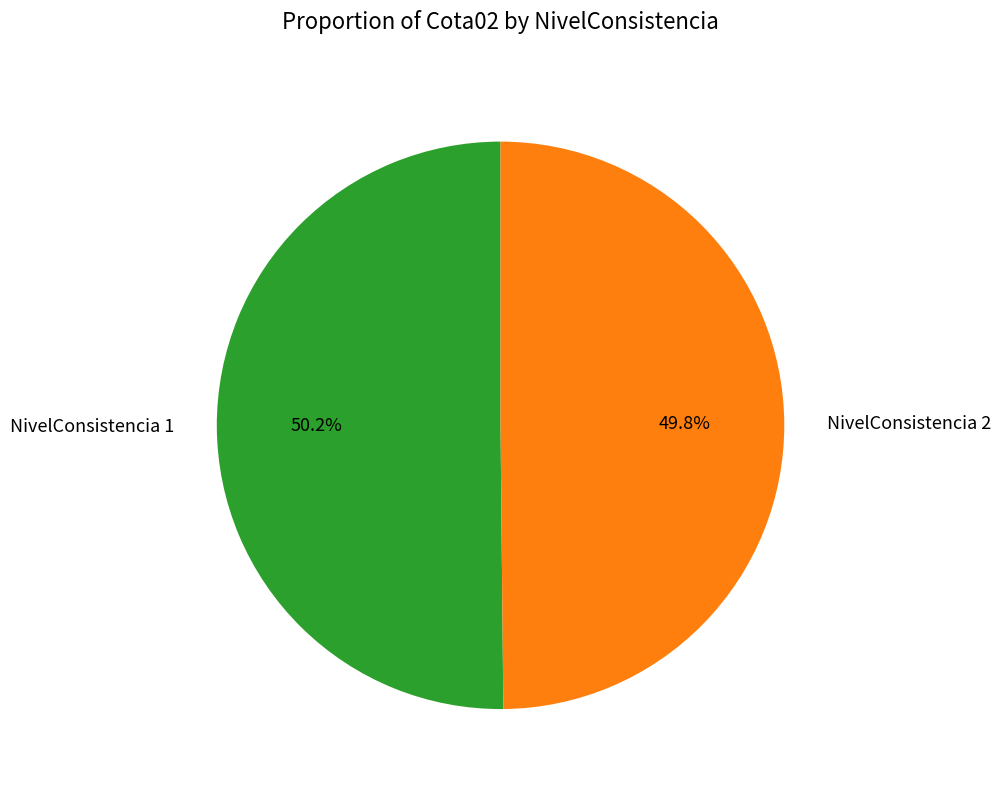

Combined, what portion of the pie is NivelConsistencia 1 and NivelConsistencia 2?

100.0%